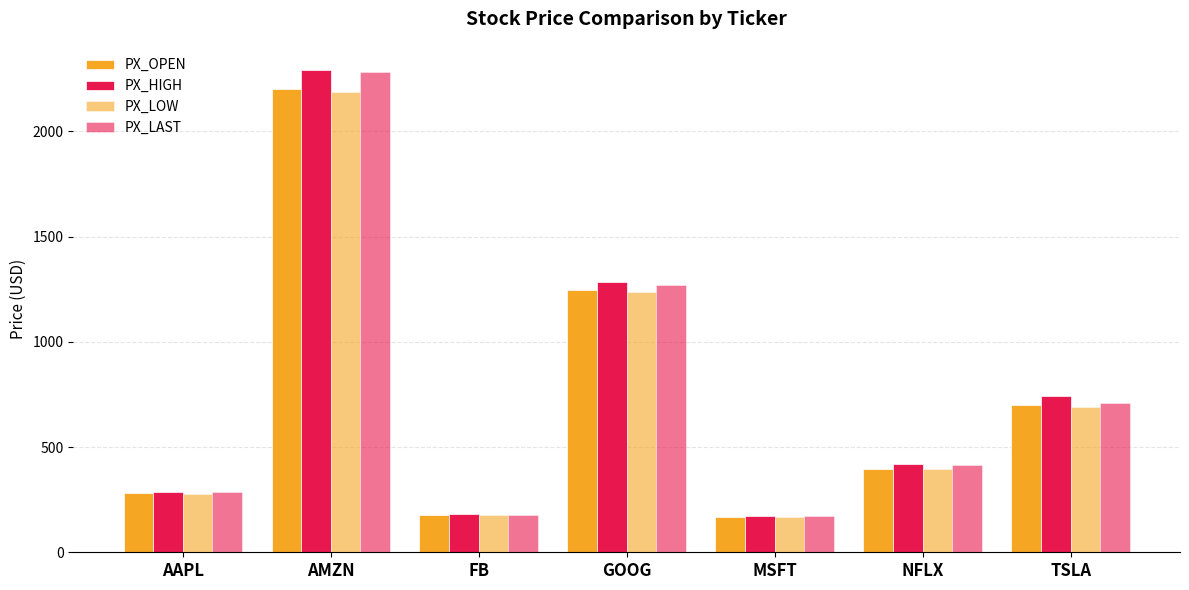

What is the approximate value of PX_LOW at MSFT?

168.0